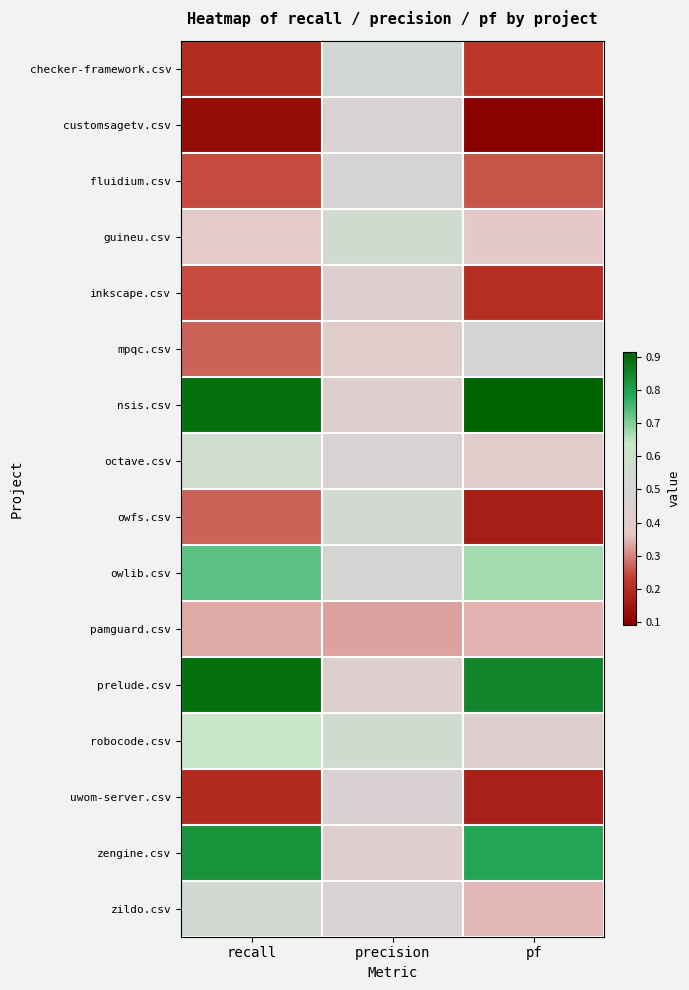

Reading left to right, extract all data points from this chart.

checker-framework.csv: recall=0.2	precision=0.5	pf=0.2
customsagetv.csv: recall=0.1	precision=0.5	pf=0.1
fluidium.csv: recall=0.2	precision=0.5	pf=0.3
guineu.csv: recall=0.4	precision=0.6	pf=0.4
inkscape.csv: recall=0.2	precision=0.4	pf=0.2
mpqc.csv: recall=0.3	precision=0.4	pf=0.5
nsis.csv: recall=0.9	precision=0.4	pf=0.9
octave.csv: recall=0.6	precision=0.5	pf=0.4
owfs.csv: recall=0.3	precision=0.5	pf=0.2
owlib.csv: recall=0.7	precision=0.5	pf=0.7
pamguard.csv: recall=0.3	precision=0.3	pf=0.3
prelude.csv: recall=0.9	precision=0.4	pf=0.8
robocode.csv: recall=0.6	precision=0.6	pf=0.4
uwom-server.csv: recall=0.2	precision=0.5	pf=0.2
zengine.csv: recall=0.8	precision=0.4	pf=0.8
zildo.csv: recall=0.5	precision=0.5	pf=0.3